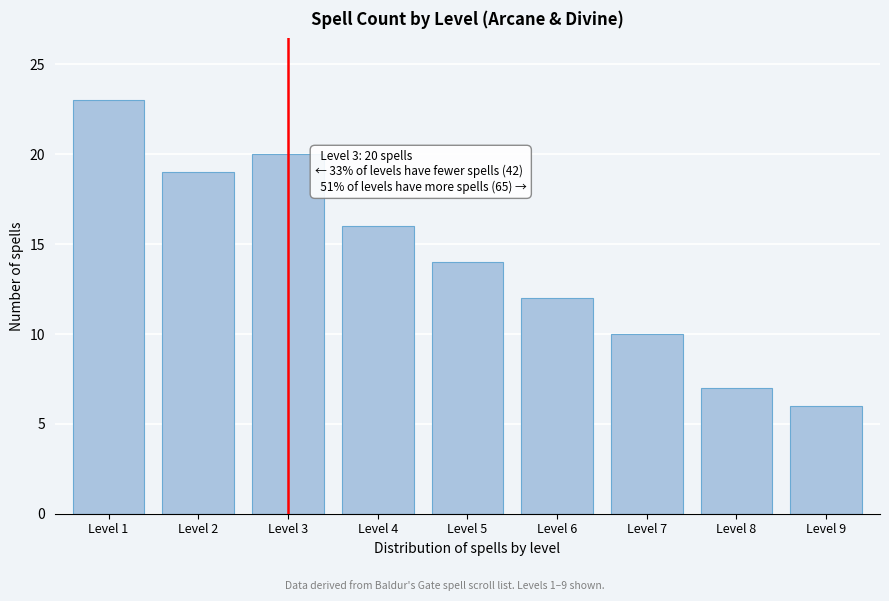

Reading right to left, what are all the values shown in this chart?

Level 9=6	Level 8=7	Level 7=10	Level 6=12	Level 5=14	Level 4=16	Level 3=20	Level 2=19	Level 1=23